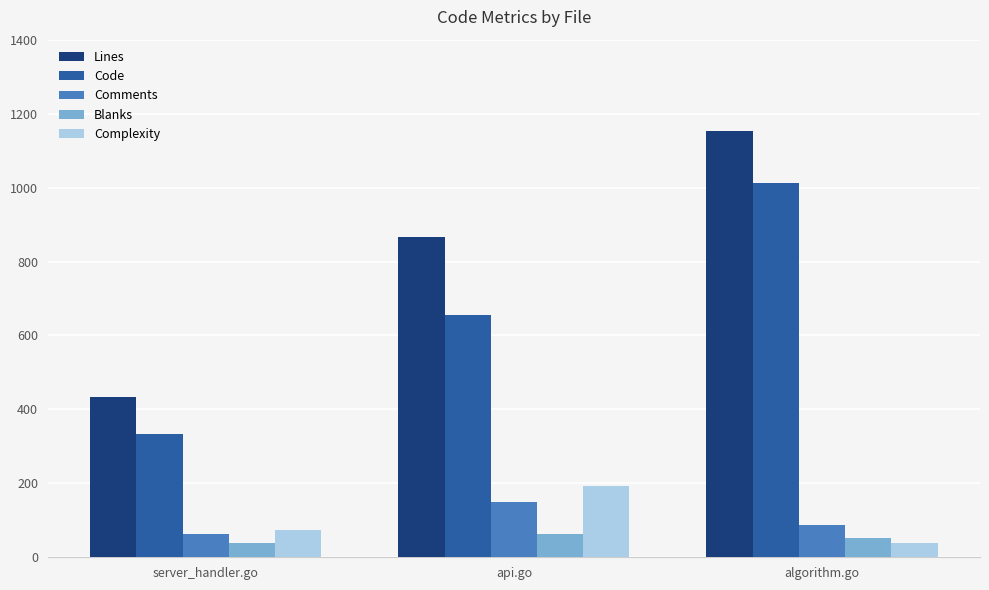

Reading right to left, transcribe all the data shown in this chart.

Lines: 1152	867	434
Code: 1012	656	333
Comments: 88	149	62
Blanks: 52	62	39
Complexity: 39	194	75